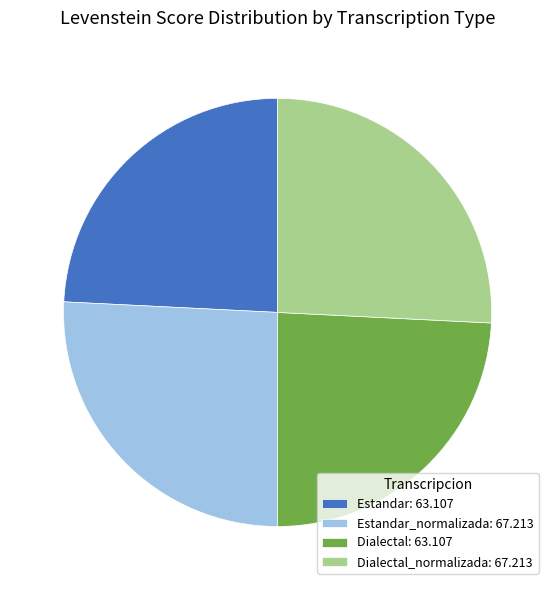

True or false: Dialectal: 63.107 accounts for 24% of the total.

True